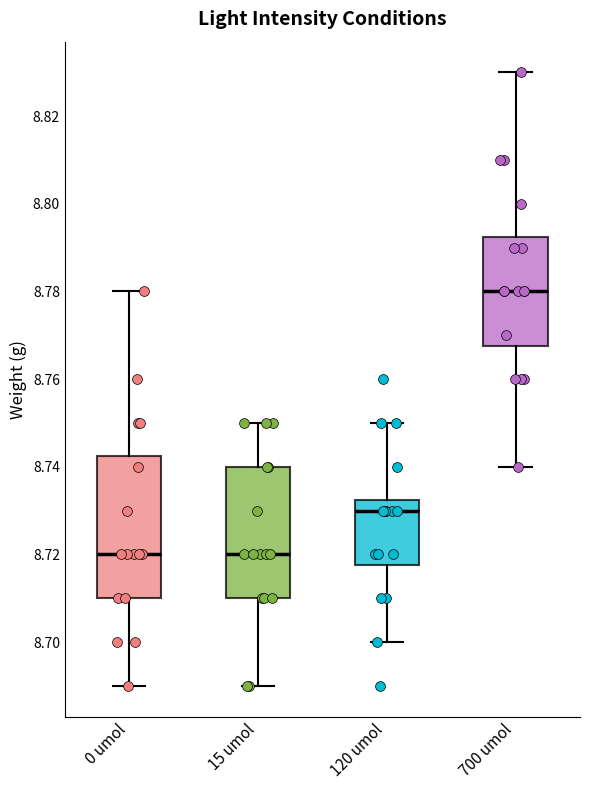

Which box is the tallest, from its lower edge to its upper edge?

0 umol